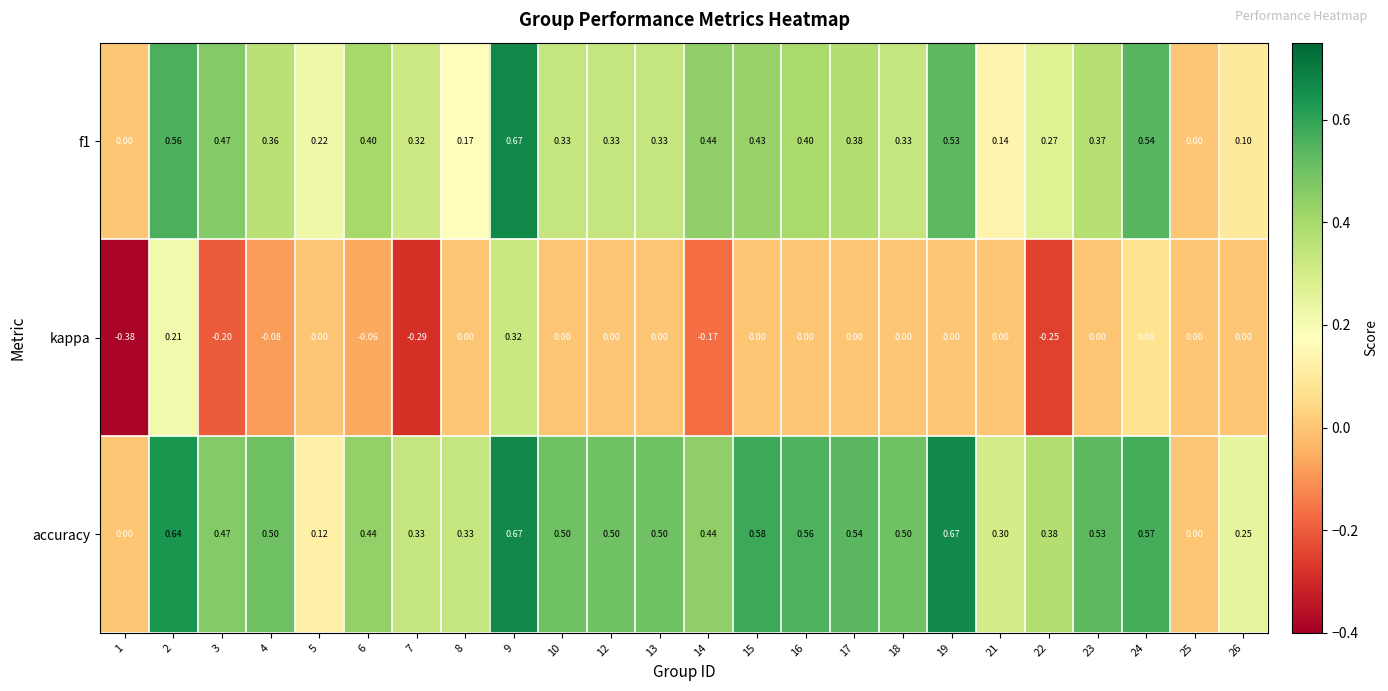

Which series has the largest range (max minus min)?

kappa